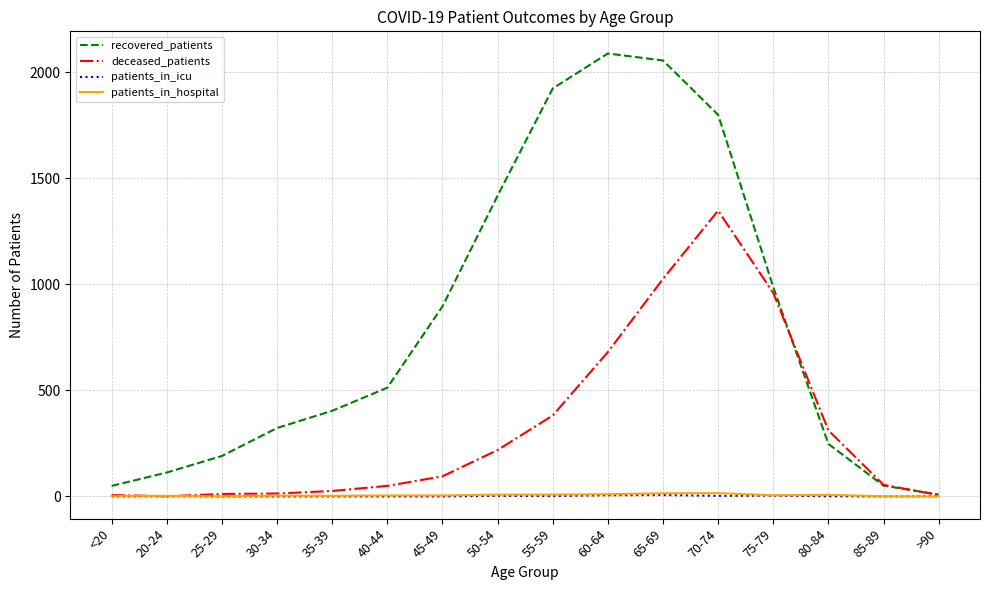

How many series are shown in this chart?

4